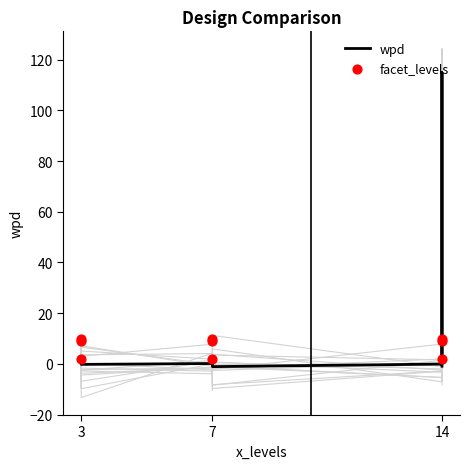

At which category is the sum across all series the highest?

14